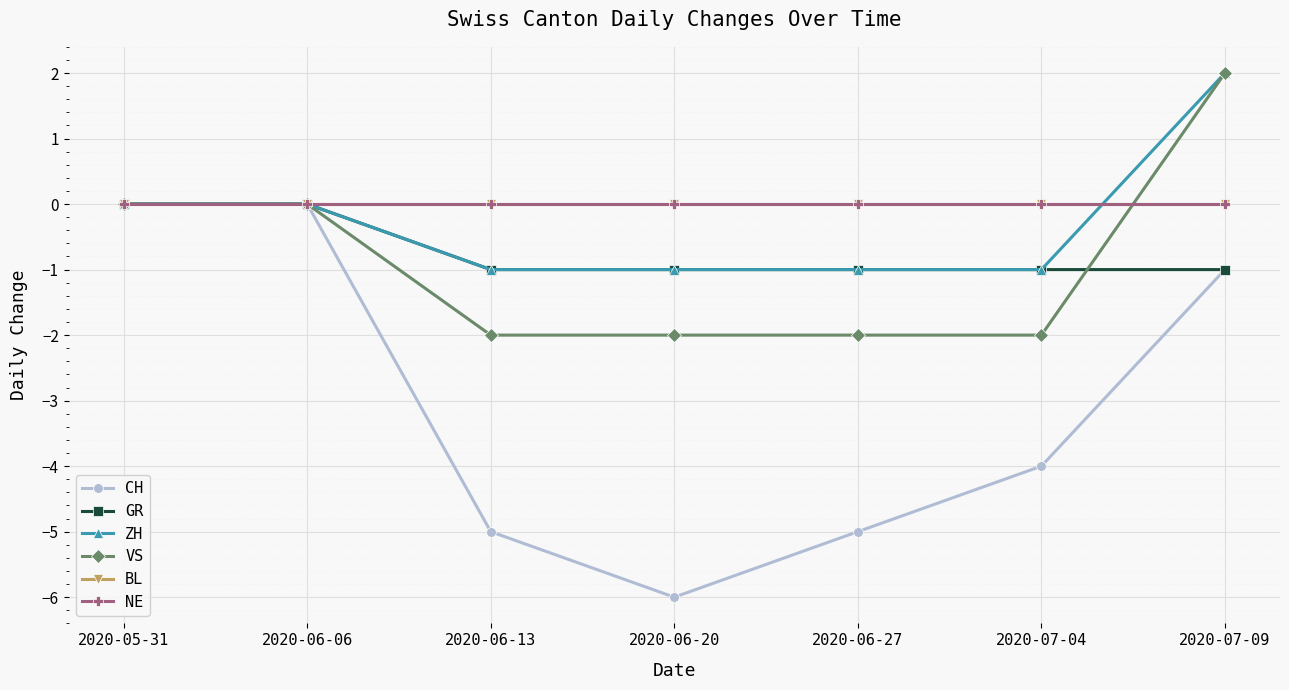

True or false: CH and VS intersect in this chart.

False